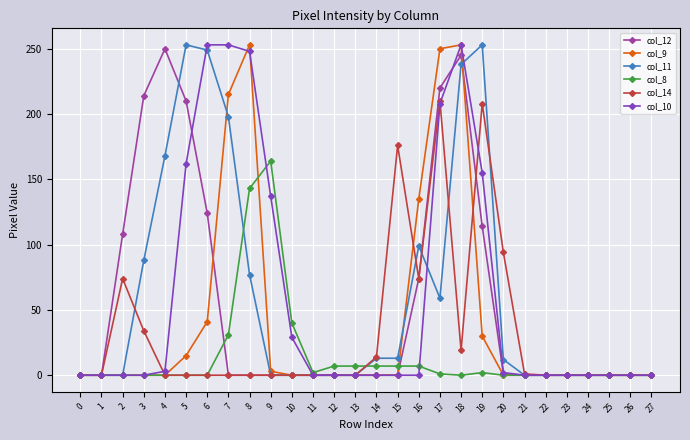

At which category is the sum across all series the highest?

18